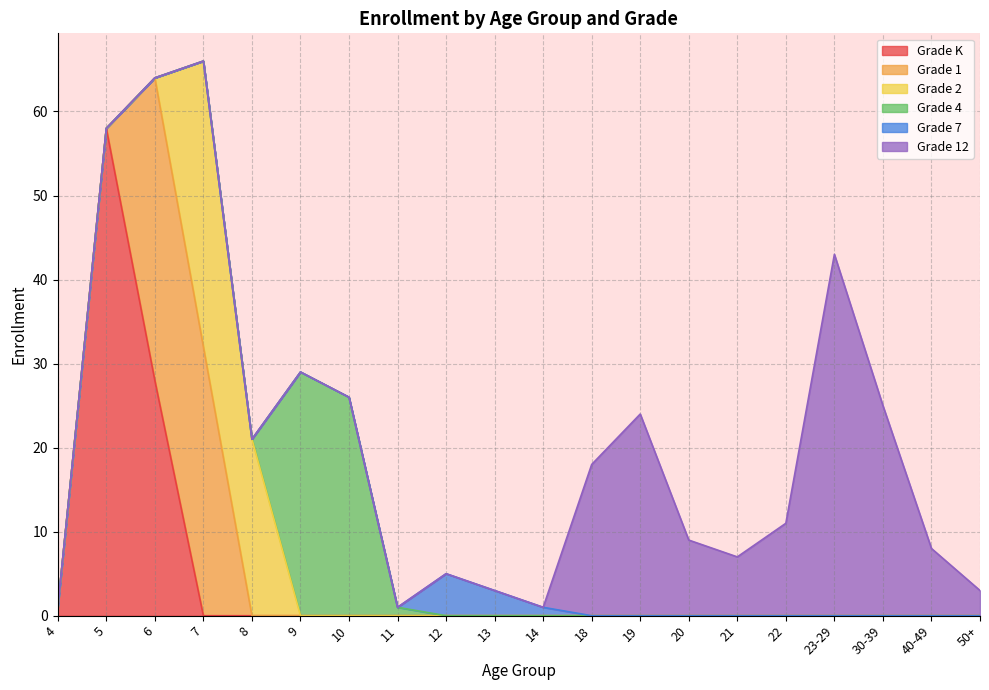

Reading left to right, extract all data points from this chart.

Grade K: 1	58	28	0	0	0	0	0	0	0	0	0	0	0	0	0	0	0	0	0
Grade 1: 0	0	36	32	0	0	0	0	0	0	0	0	0	0	0	0	0	0	0	0
Grade 2: 0	0	0	34	21	0	0	0	0	0	0	0	0	0	0	0	0	0	0	0
Grade 4: 0	0	0	0	0	29	26	1	0	0	0	0	0	0	0	0	0	0	0	0
Grade 7: 0	0	0	0	0	0	0	0	5	3	1	0	0	0	0	0	0	0	0	0
Grade 12: 0	0	0	0	0	0	0	0	0	0	0	18	24	9	7	11	43	25	8	3